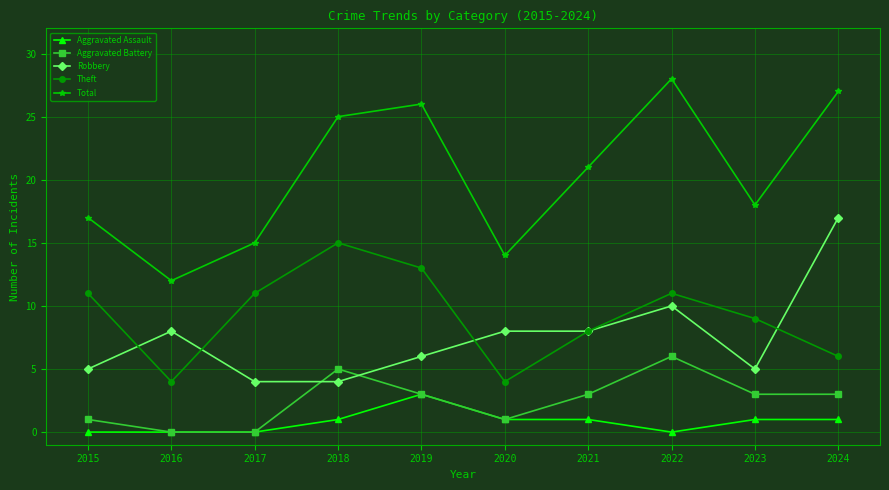

What are all the series names shown in the legend?

Aggravated Assault, Aggravated Battery, Robbery, Theft, Total